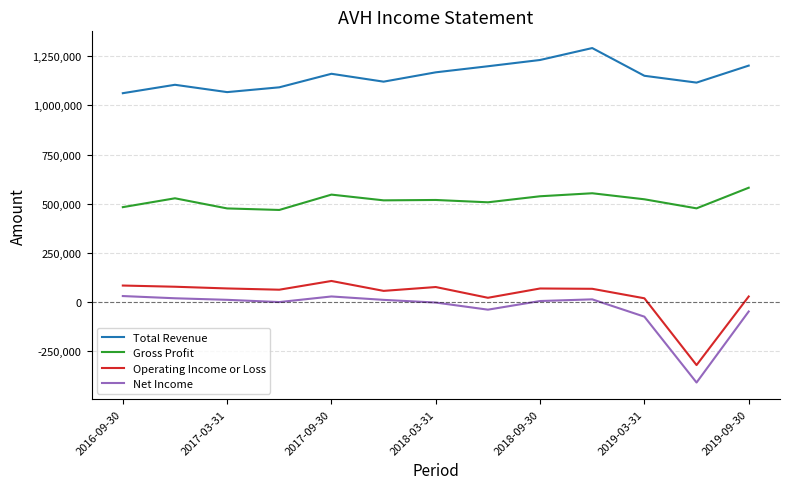

Is this an area chart (filled region under the line)?

No